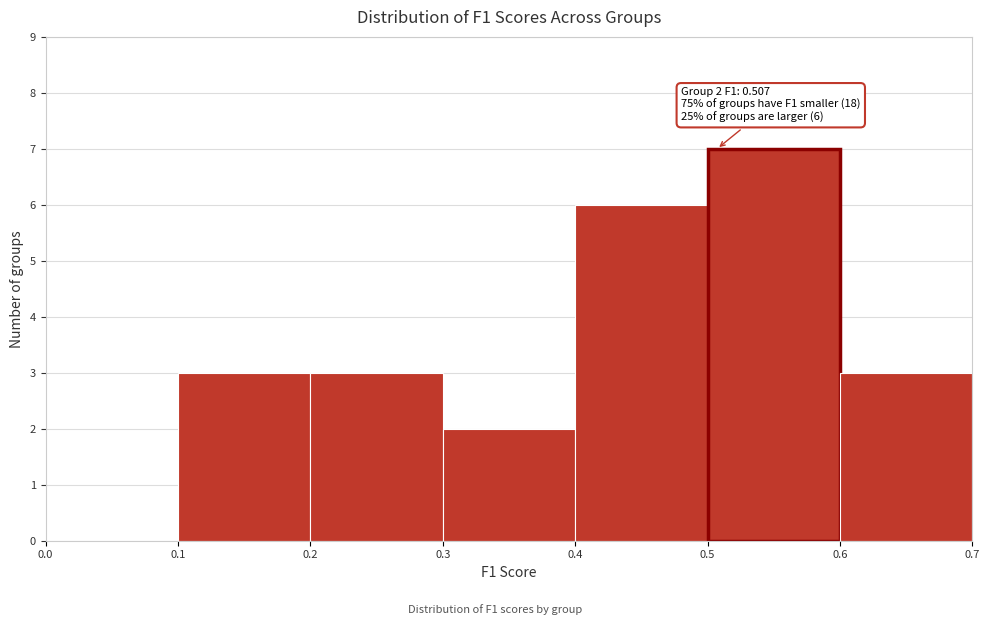

Over which range of the x-axis is the bar tallest?

0.5 to 0.6